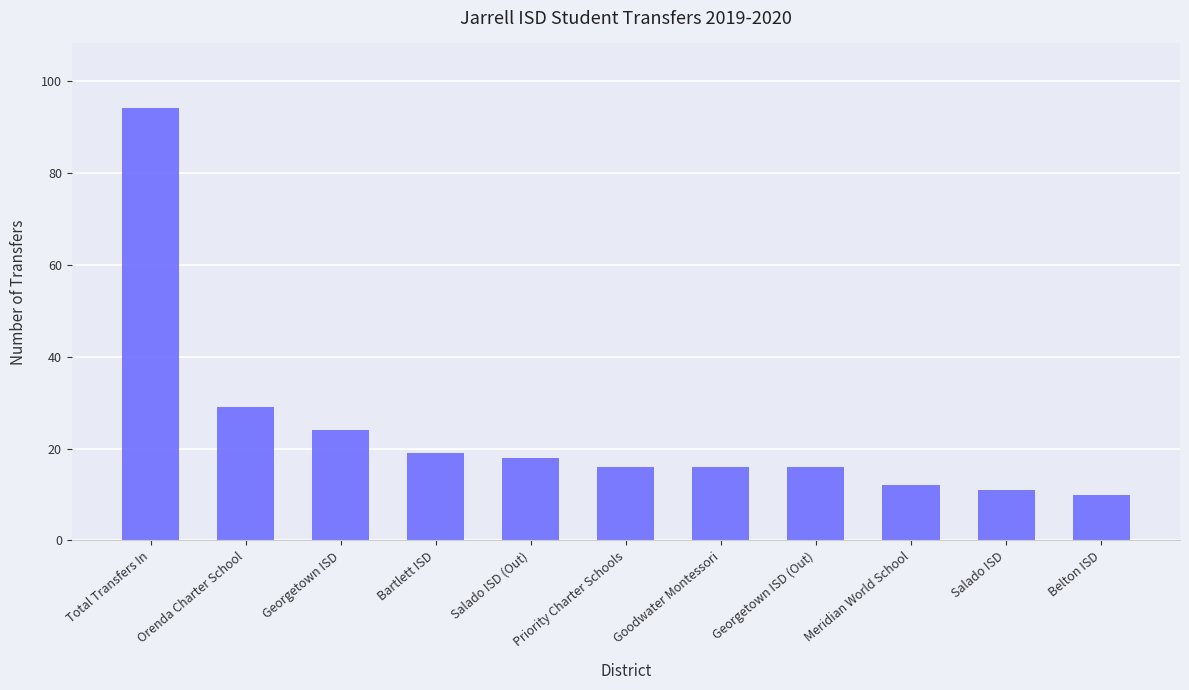

Which has a higher value, Orenda Charter School or Meridian World School?

Orenda Charter School